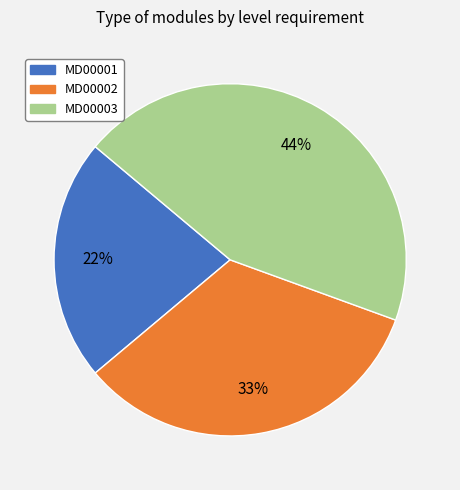

How many slices are in this pie chart?

3